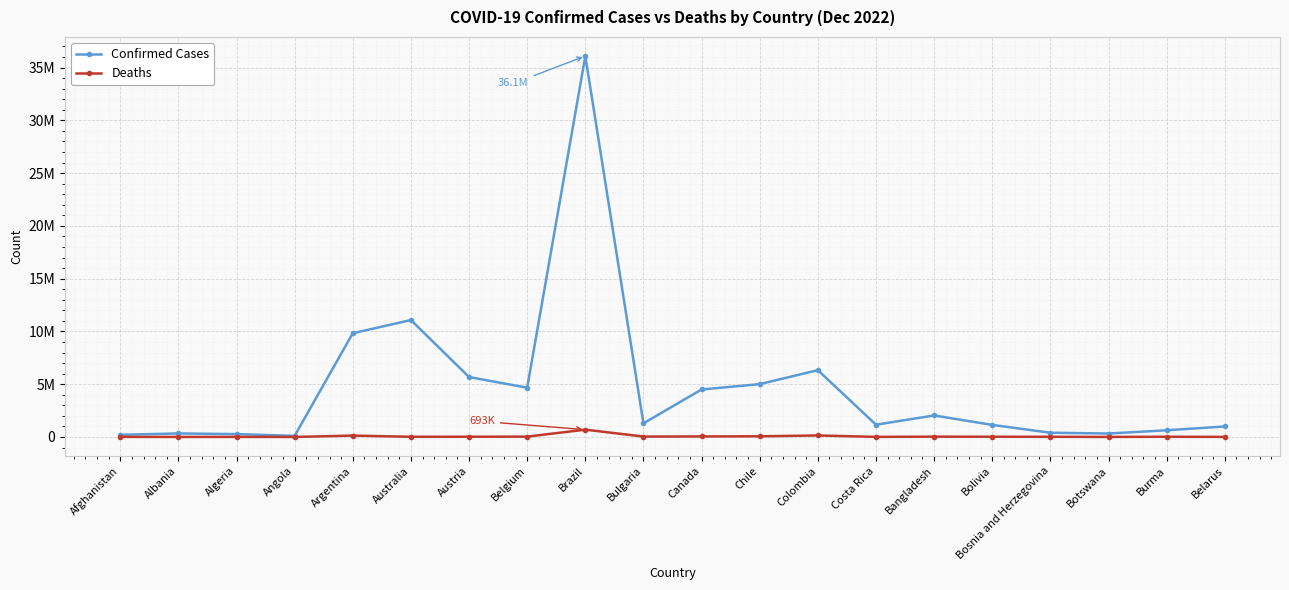

At which label does Deaths reach its peak?

Brazil